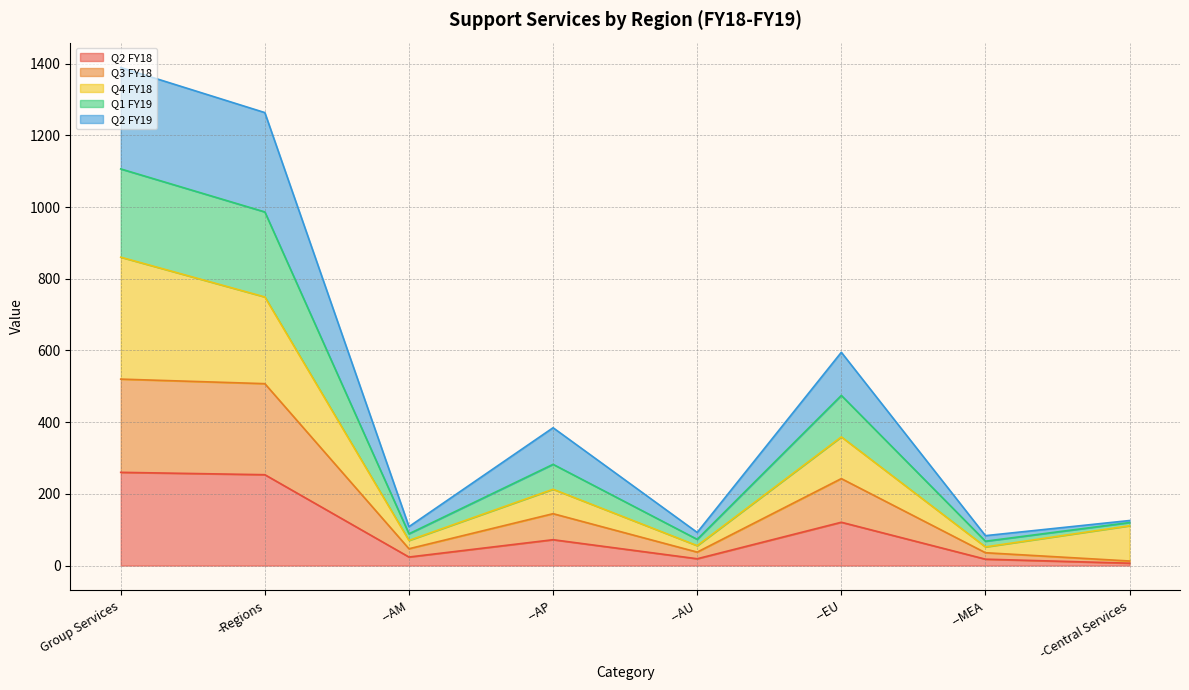

What is the sum of all Q2 FY18 values?

773.5